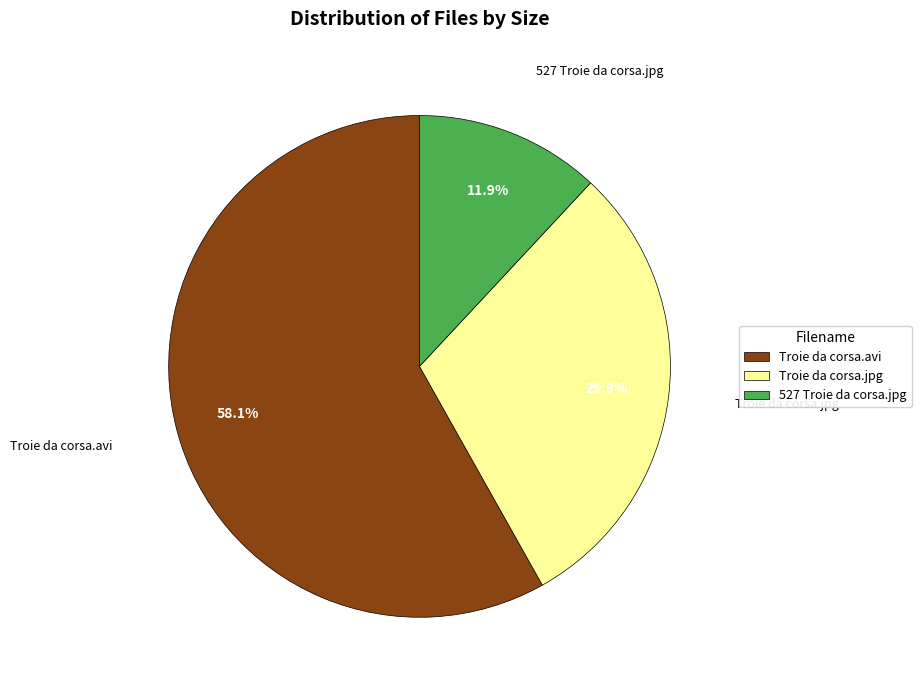

Is there a majority slice in this chart?

Yes